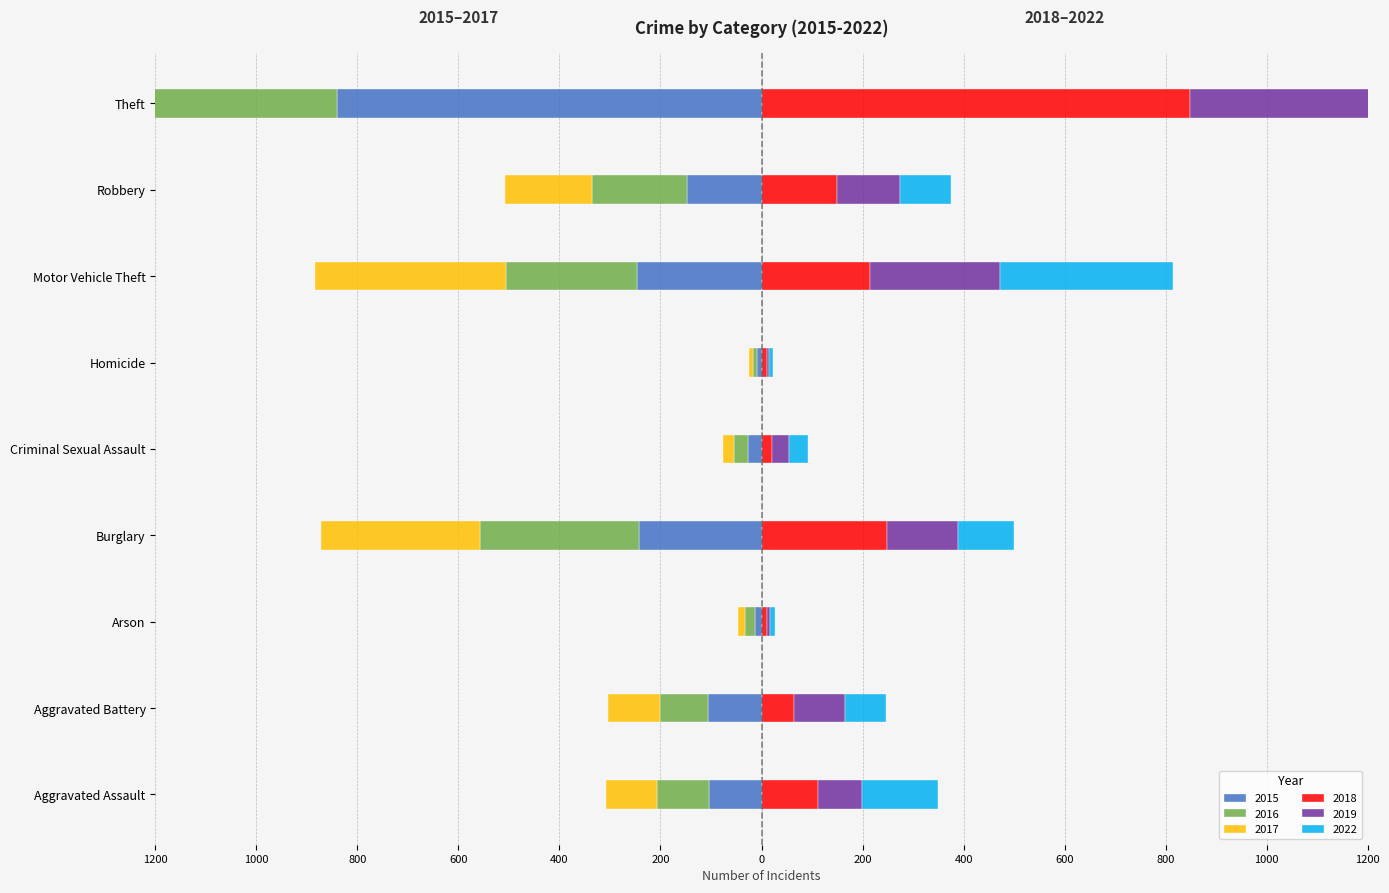

How many bars are there in each group?

6